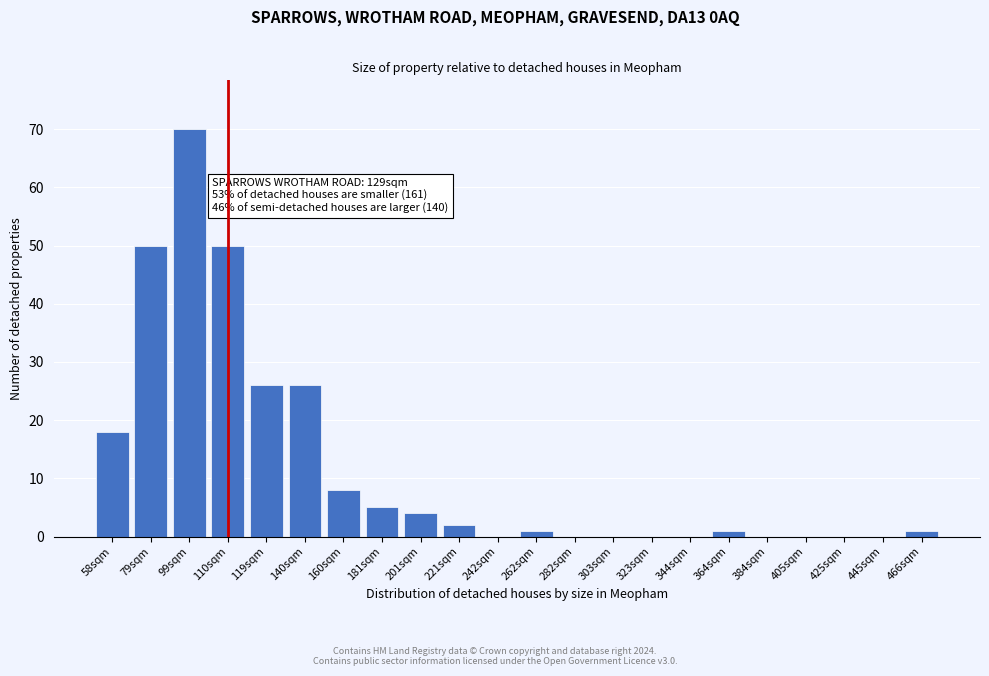

Reading left to right, extract all data points from this chart.

58sqm=18	79sqm=50	99sqm=70	110sqm=50	119sqm=26	140sqm=26	160sqm=8	181sqm=5	201sqm=4	221sqm=2	242sqm=0	262sqm=1	282sqm=0	303sqm=0	323sqm=0	344sqm=0	364sqm=1	384sqm=0	405sqm=0	425sqm=0	445sqm=0	466sqm=1